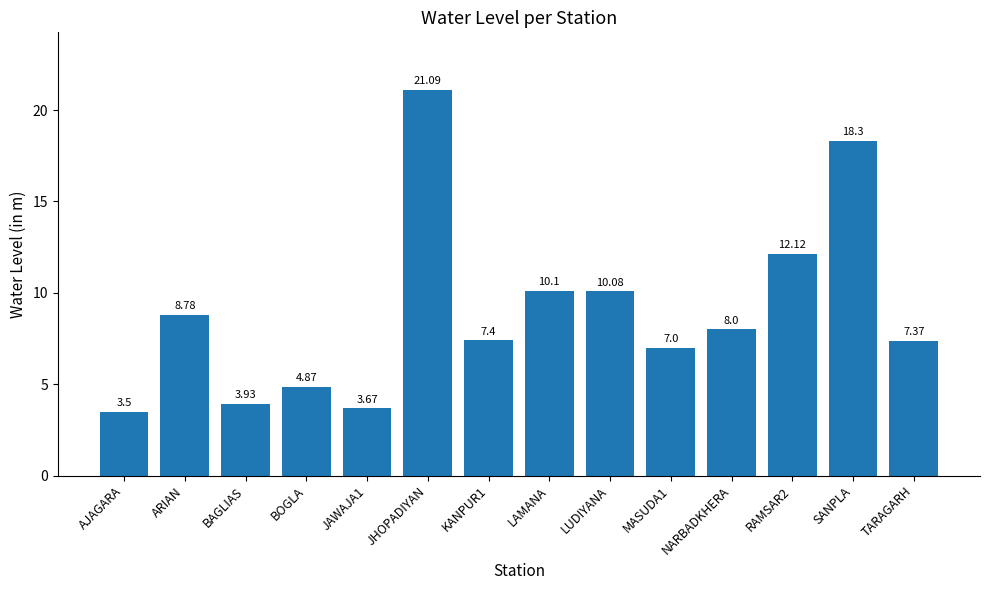

How many categories are shown in the chart?

14